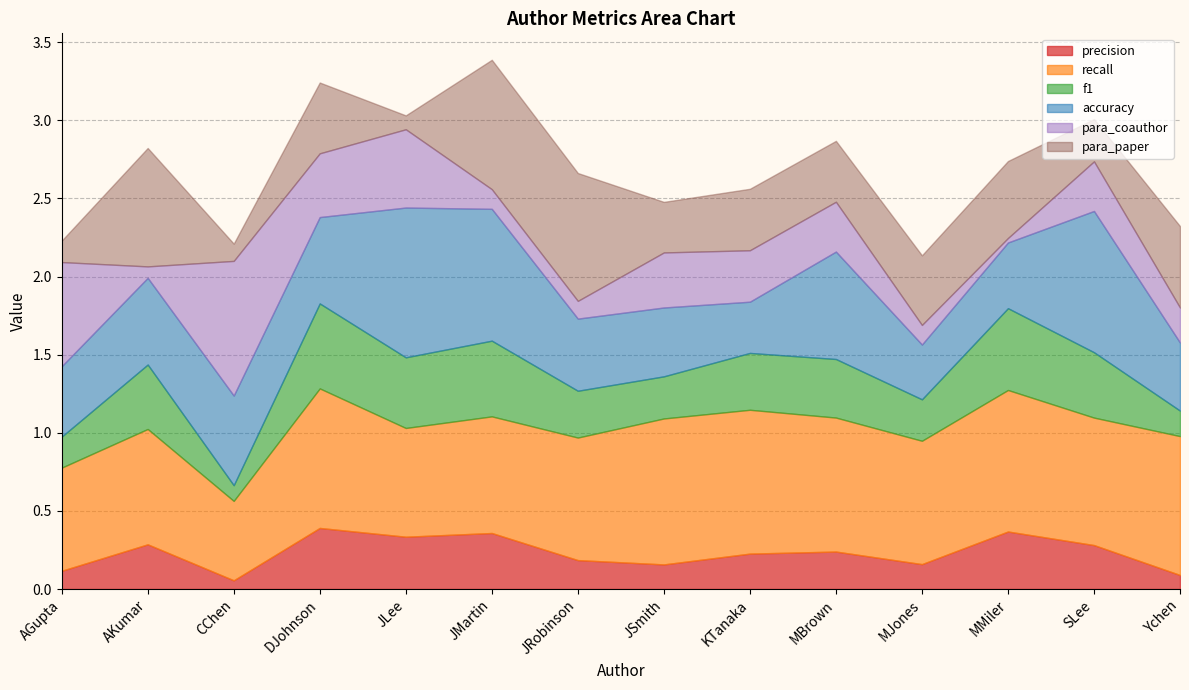

Which series has the largest range (max minus min)?

para_coauthor